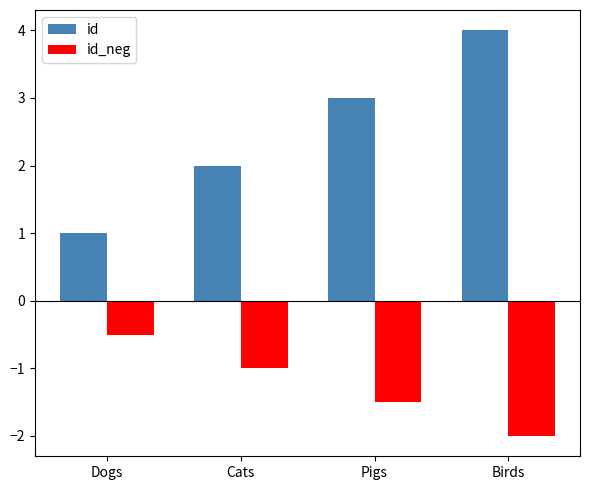

Does the chart contain stacked bars?

No